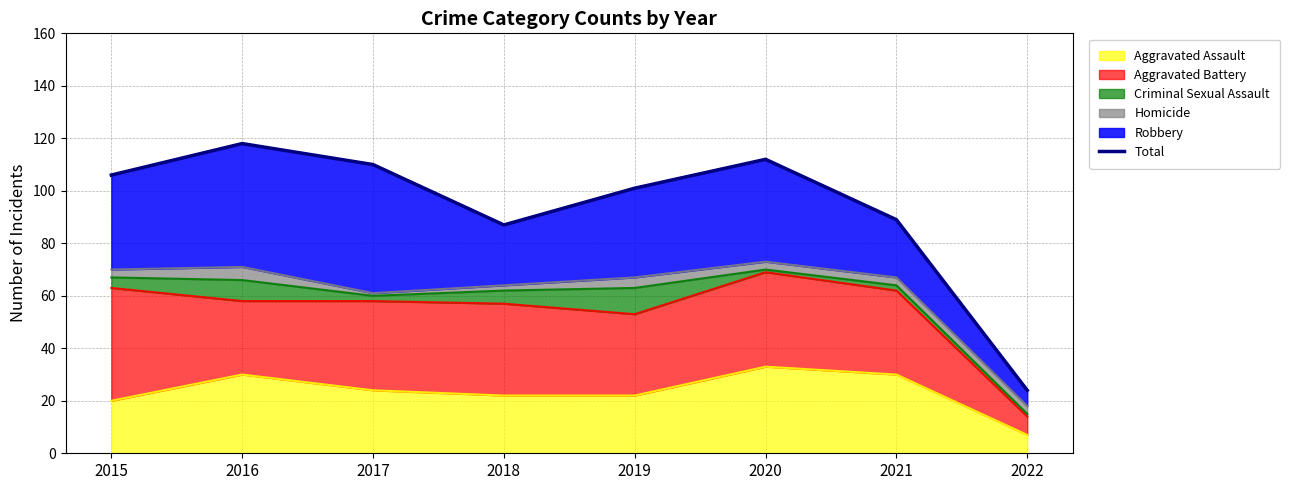

What is the difference between the values at 2017 and 2022?

86